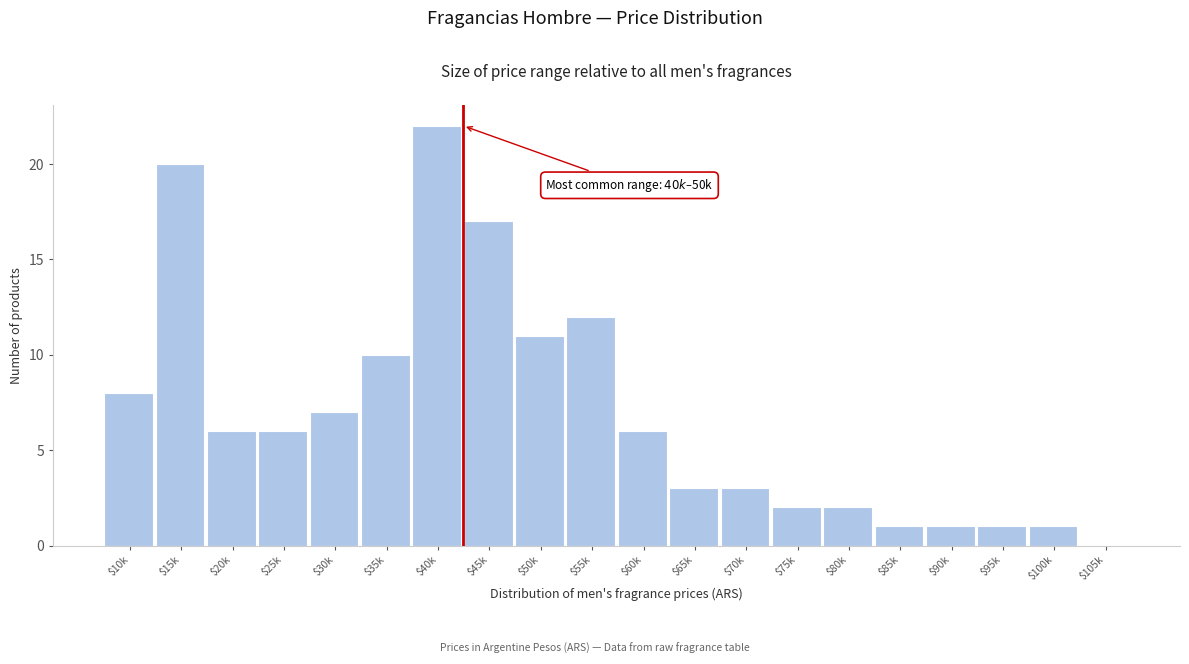

Which label corresponds to the largest value in the chart?

$40k